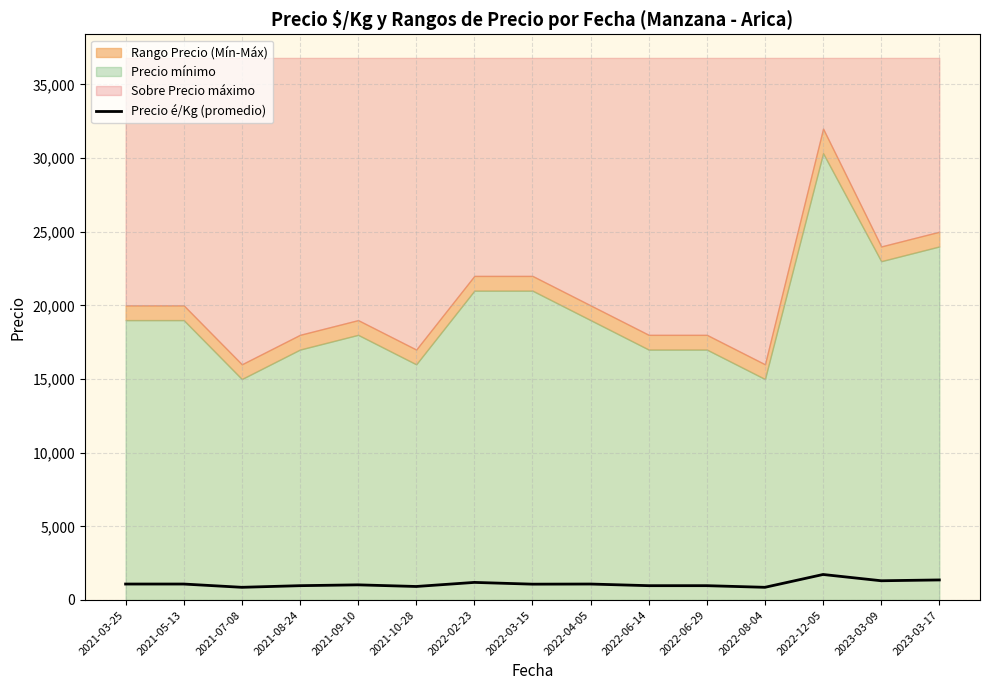

How many categories are shown in the chart?

15